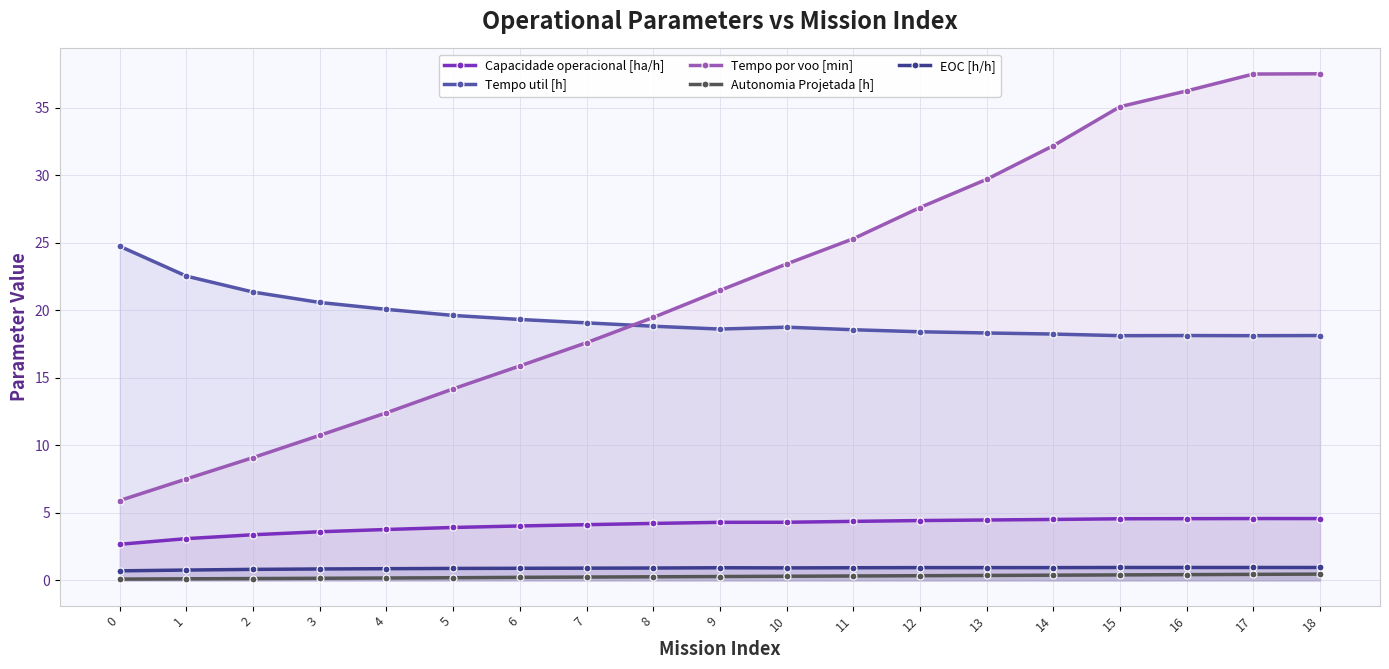

Rank the categories by Tempo por voo [min] value from highest to lowest.

18, 17, 16, 15, 14, 13, 12, 11, 10, 9, 8, 7, 6, 5, 4, 3, 2, 1, 0